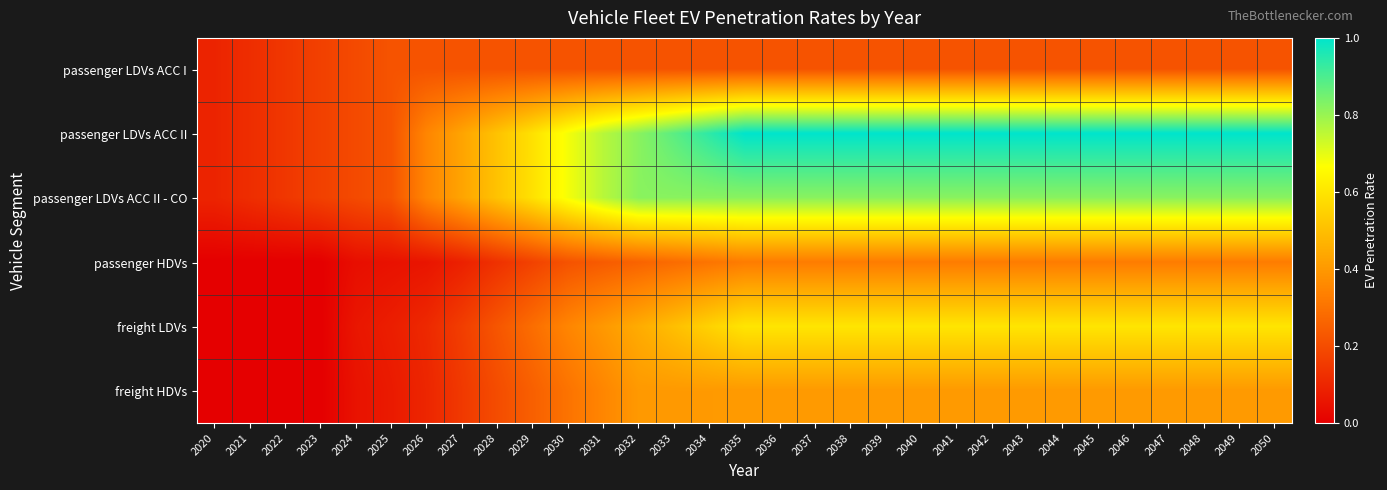

Which series has the widest spread of values?

passenger LDVs ACC II